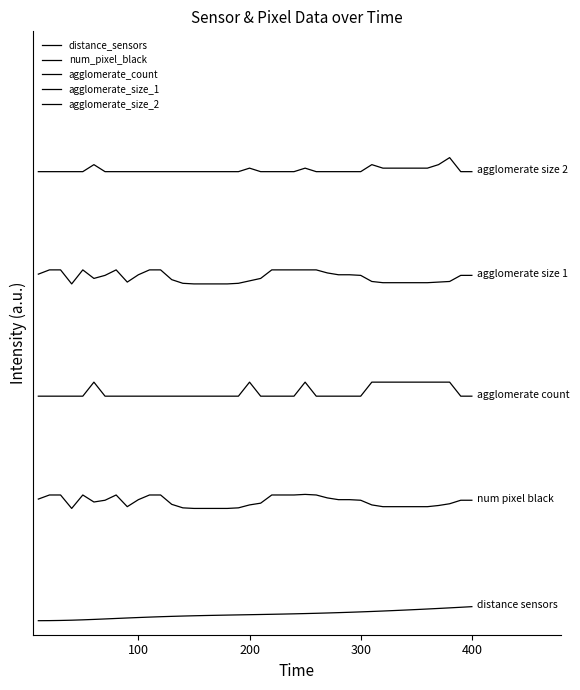

True or false: num_pixel_black and distance_sensors cross at least once.

False